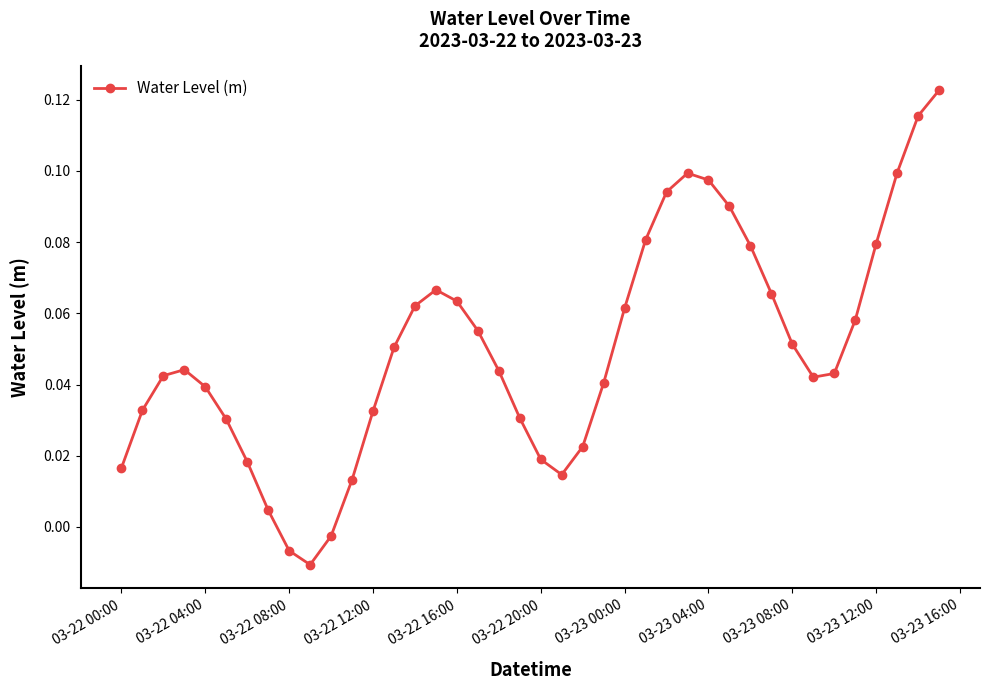

How many points are lower than both their immediate neighbors (excluding endpoints)?

3